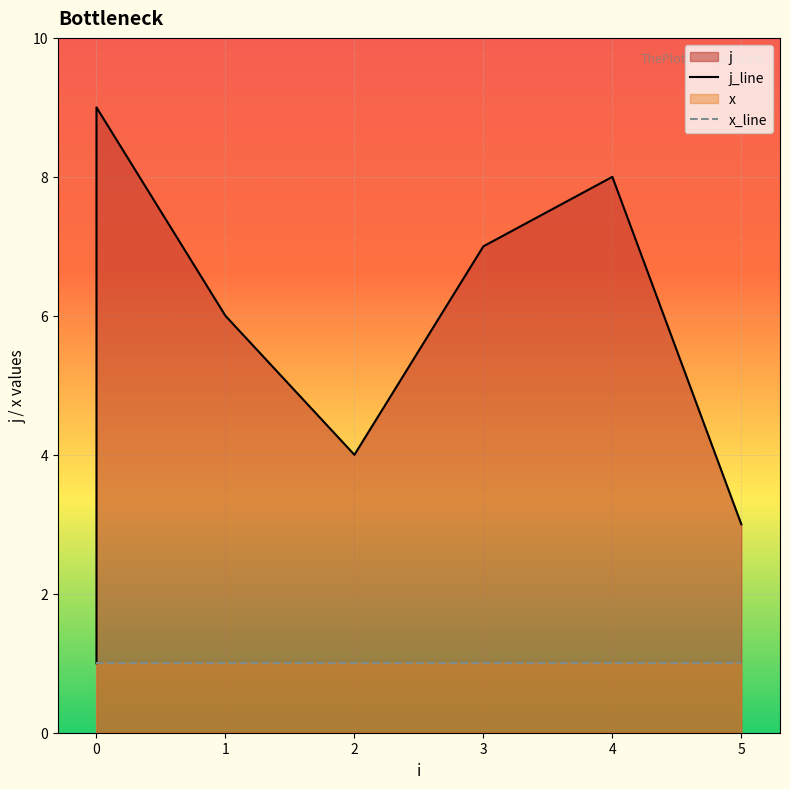

How many data points in j_line are above 5?

4